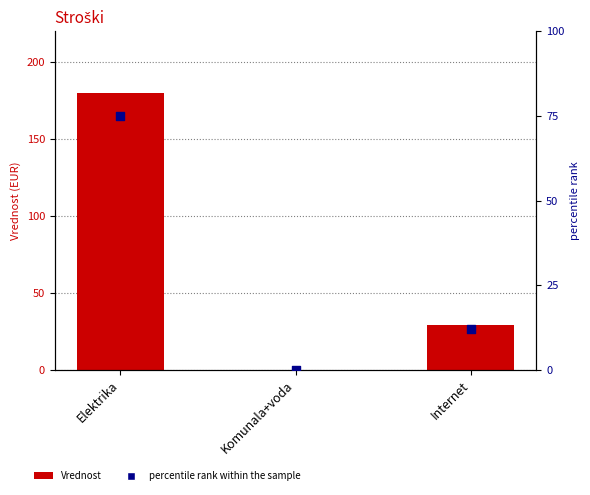

At which category is the sum across all series the highest?

Elektrika